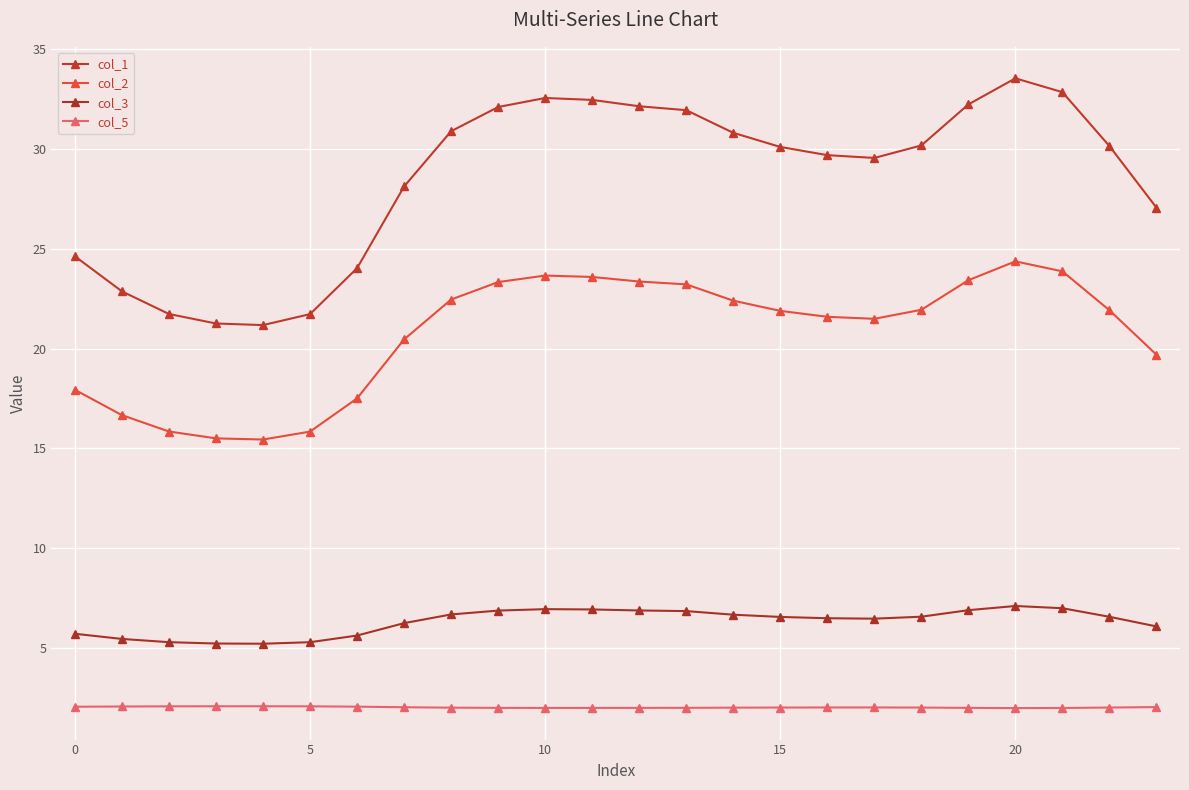

What are all the series names shown in the legend?

col_1, col_2, col_3, col_5